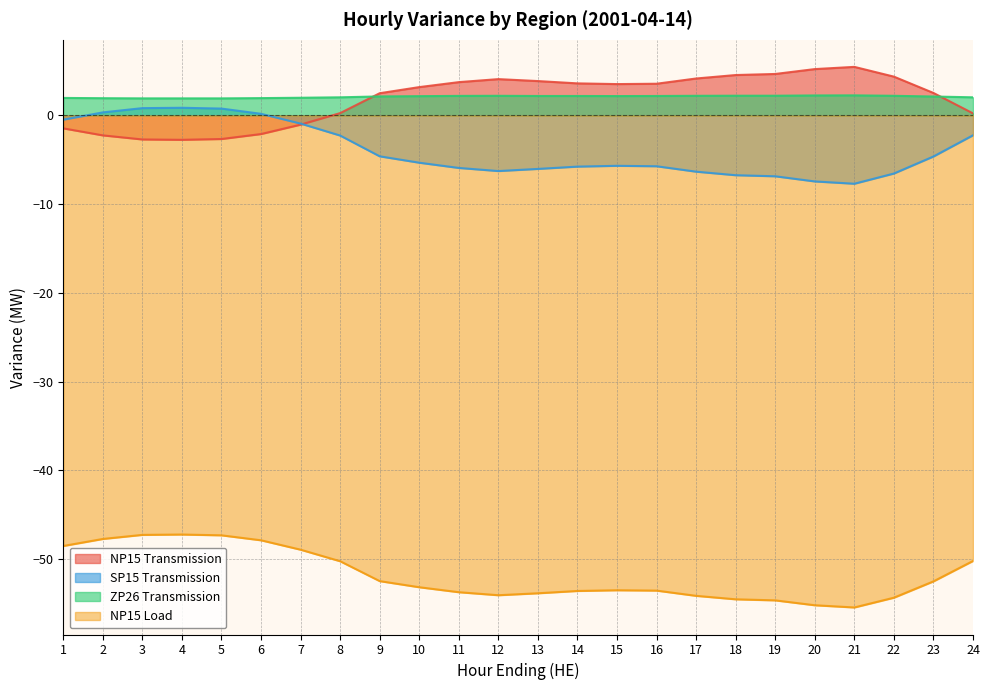

Which series has the largest total across all categories?

ZP26 Transmission